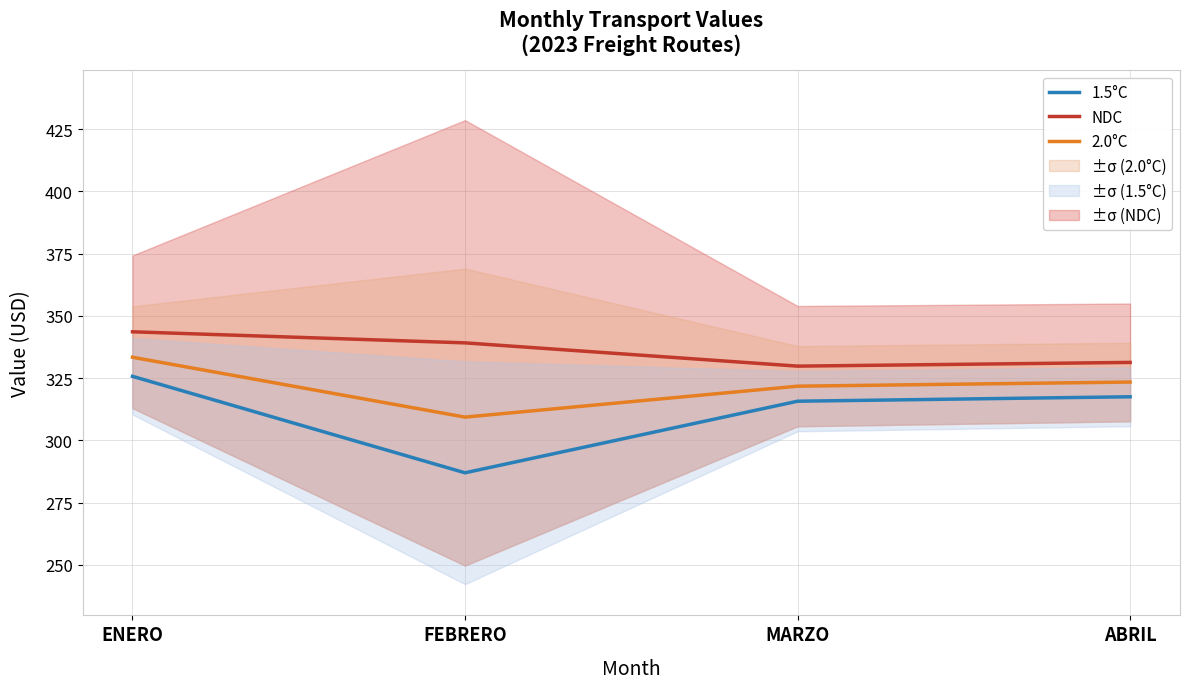

What is the average value of the NDC series?

336.0